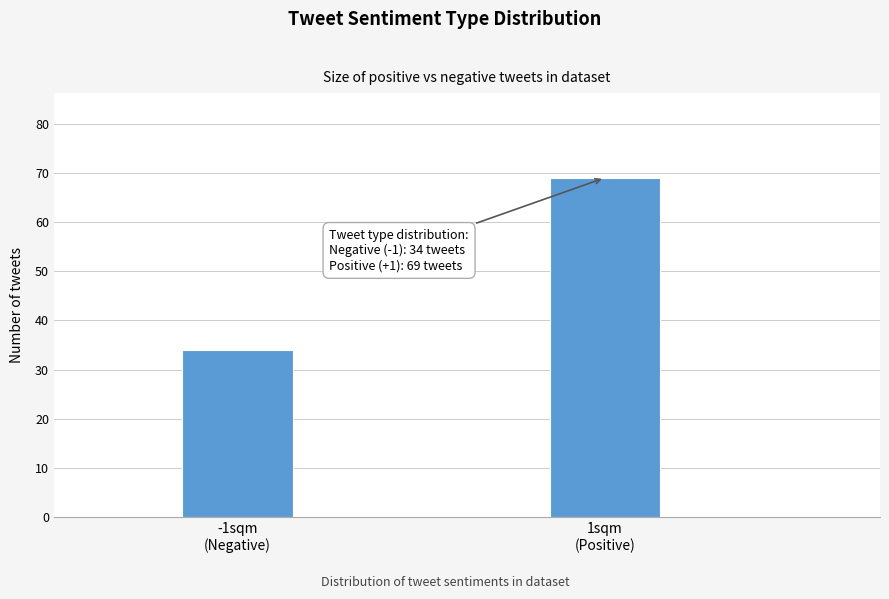

Reading left to right, list all the values displayed in this chart.

34	69